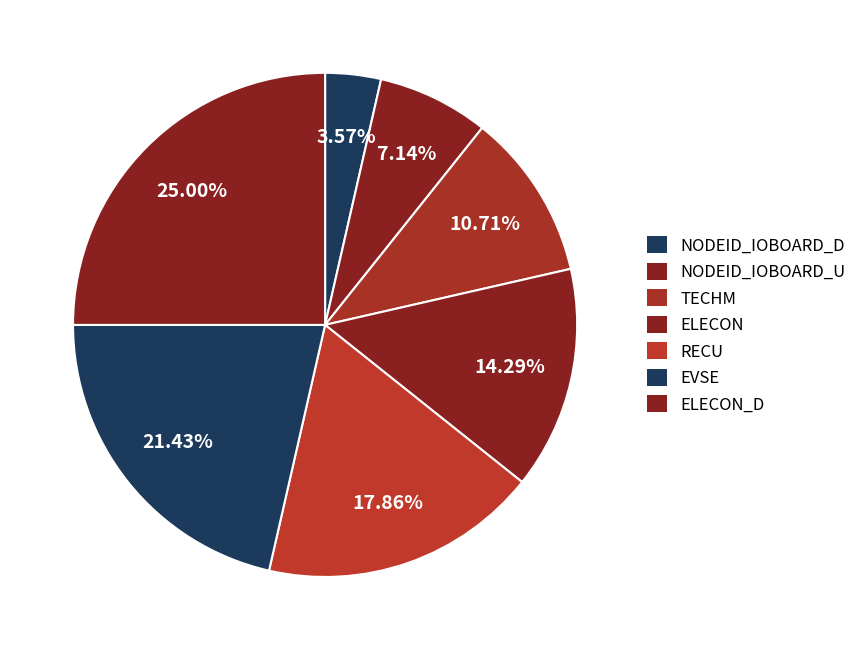

How many segments does this pie chart have?

7